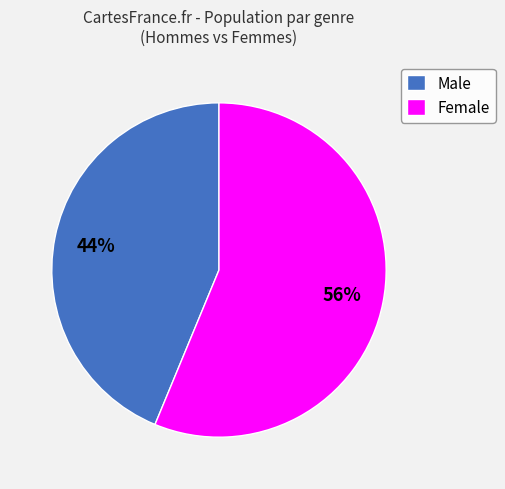

To the nearest percent, what is the combined percentage of Female and Male?

100%